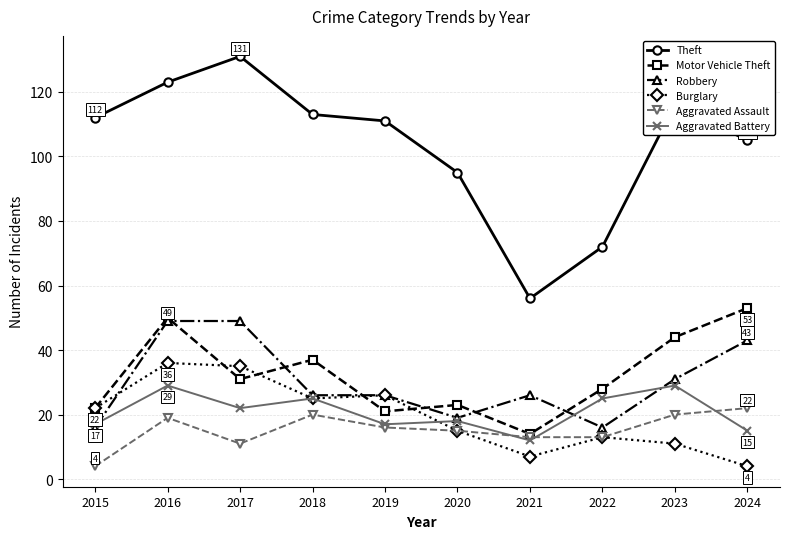

What is the value of the Burglary point at the 10th from the left?

4